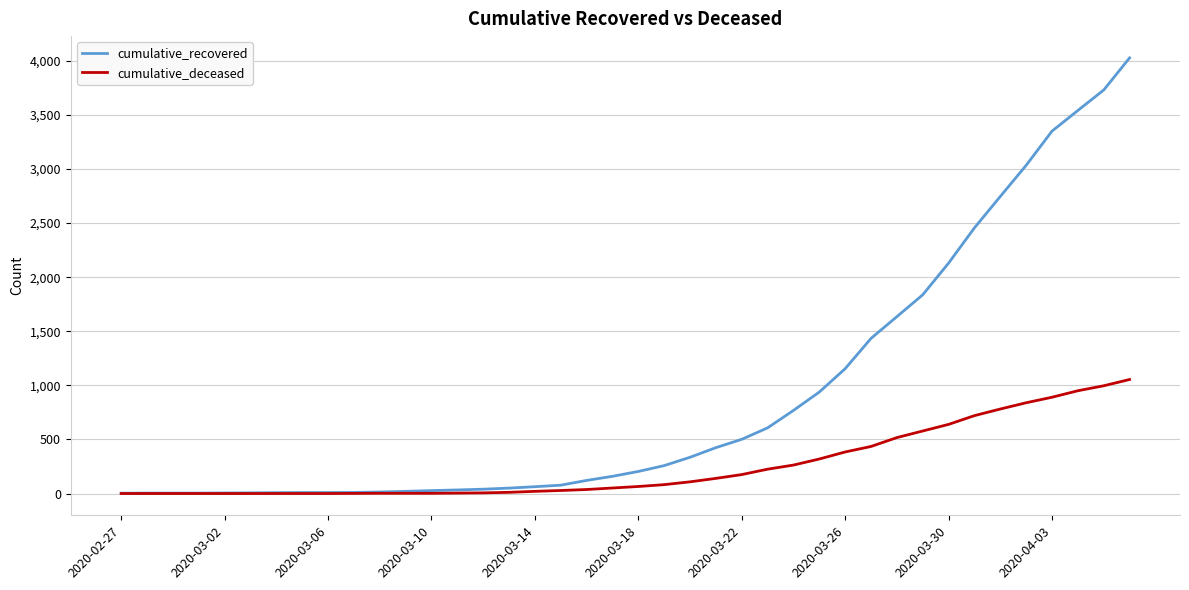

Which series has the widest spread of values?

cumulative_recovered